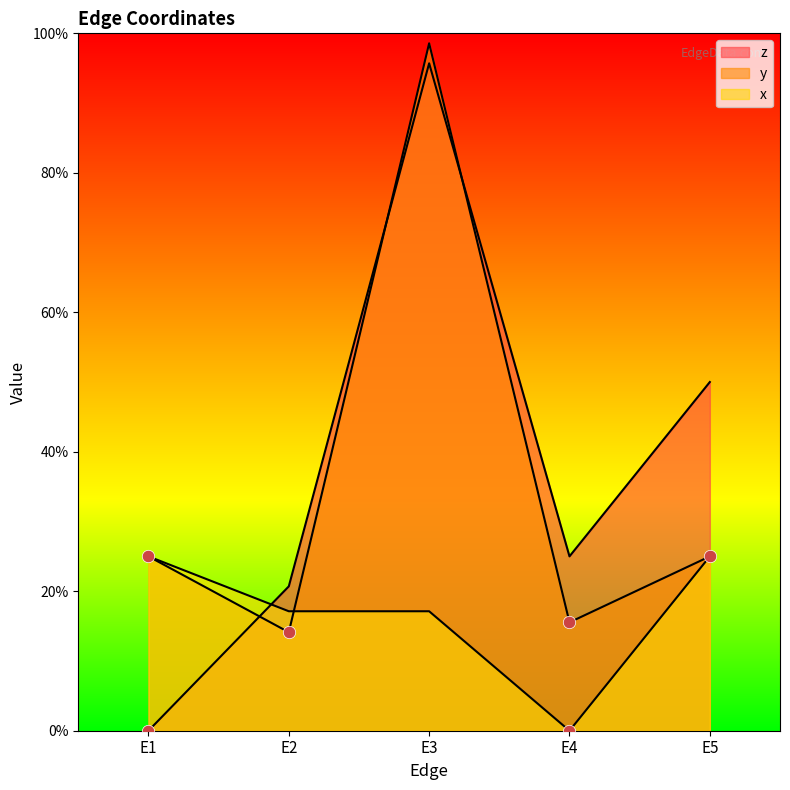

Which series has the largest total across all categories?

z